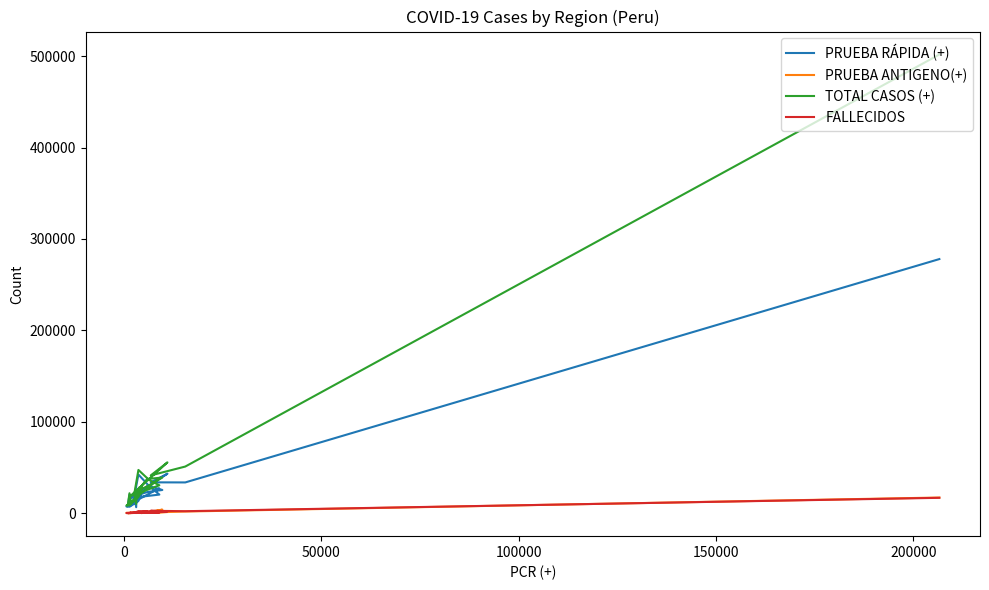

List the series in order of their peak value, lowest first.

FALLECIDOS, PRUEBA ANTIGENO(+), PRUEBA RÁPIDA (+), TOTAL CASOS (+)